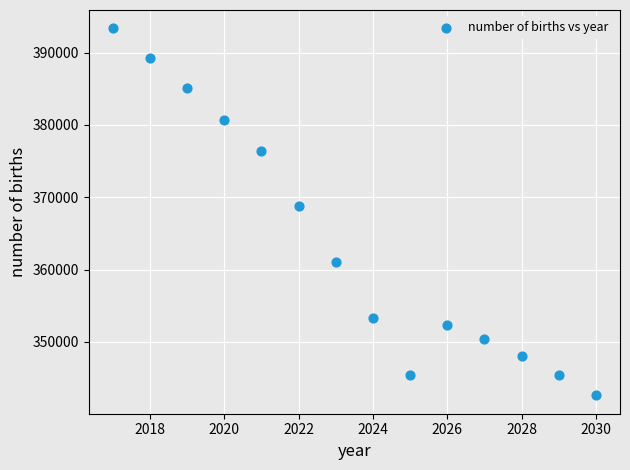

What is the range of Y values (max minus min)?

50746.1